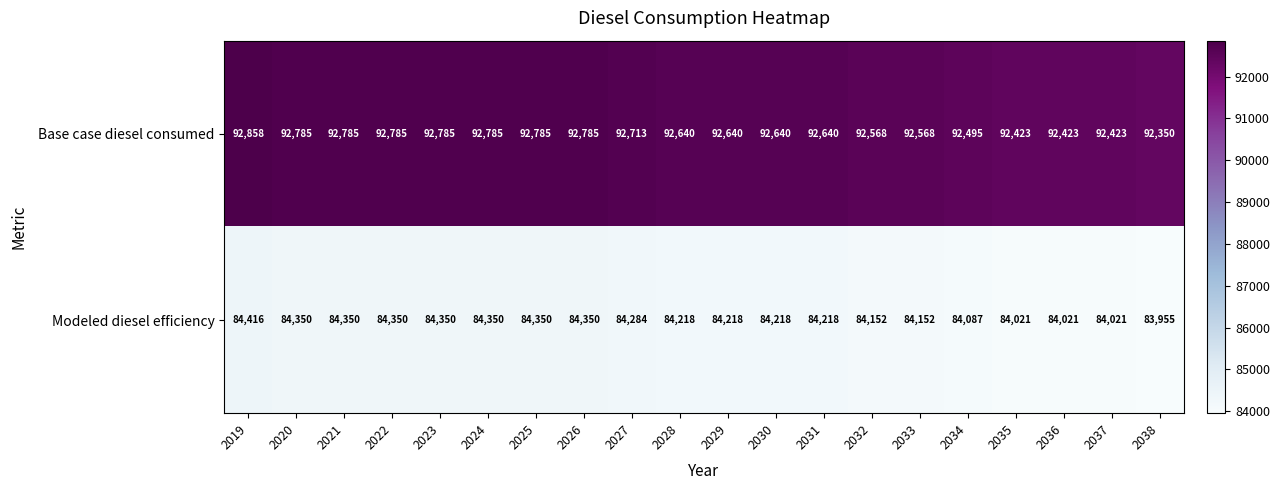

At which category does the chart reach its minimum across all series?

2038